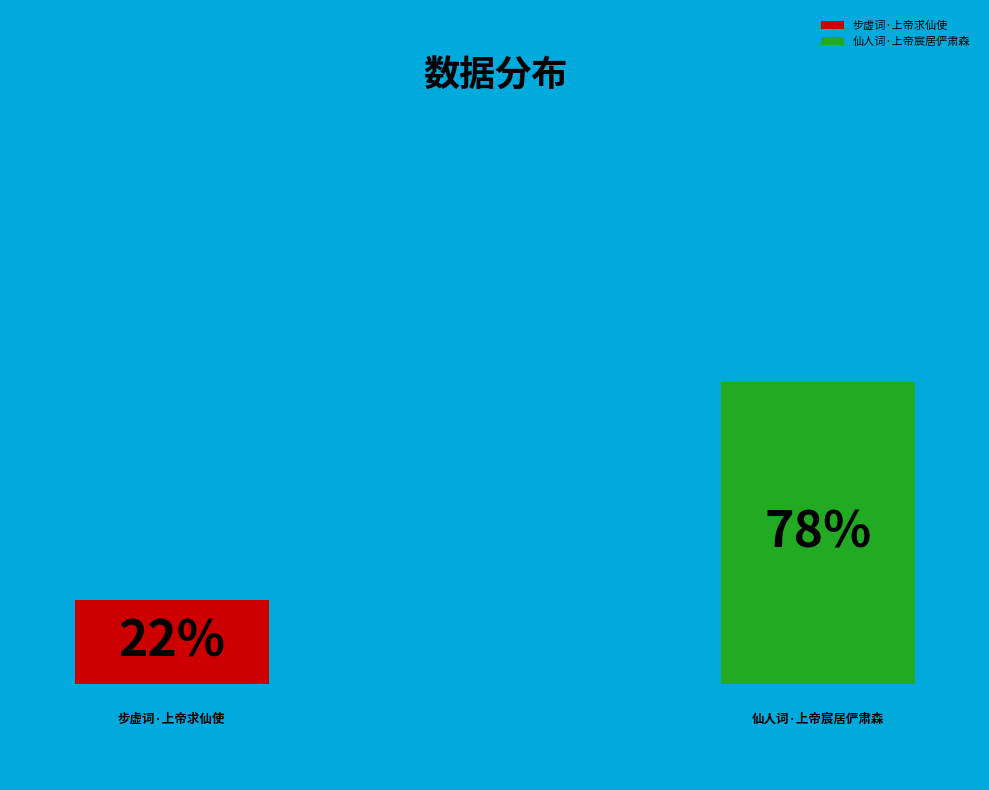

Which category has the smallest portion of the pie?

步虚词·上帝求仙使